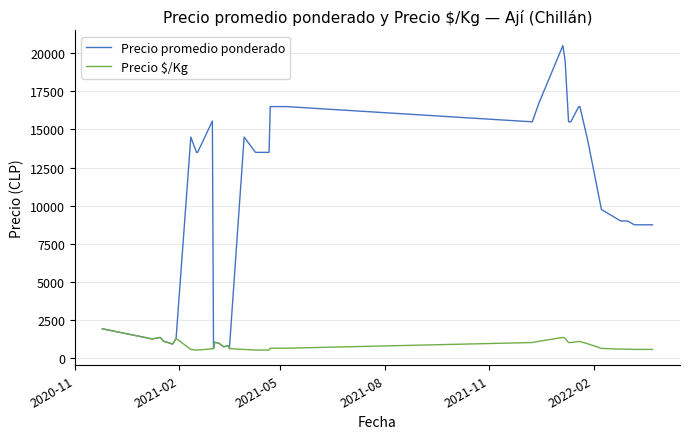

Where does the Precio $/Kg series first go above 750?

2020-11